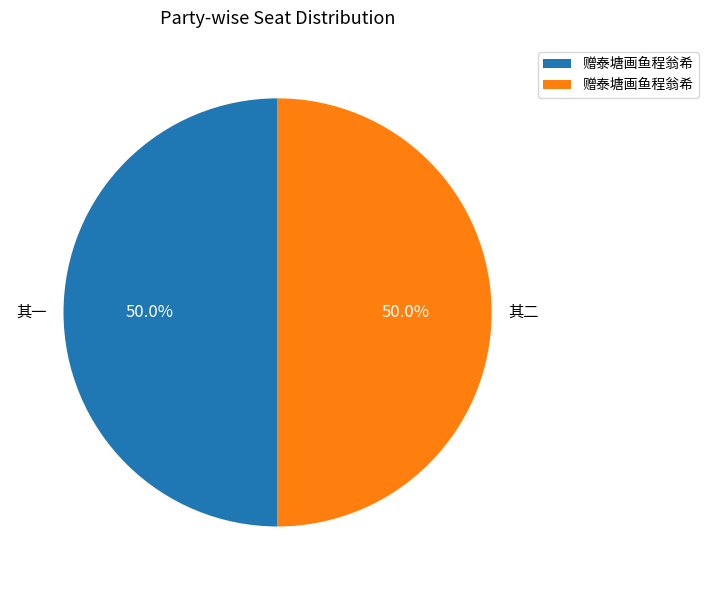

How many slices are in this pie chart?

2